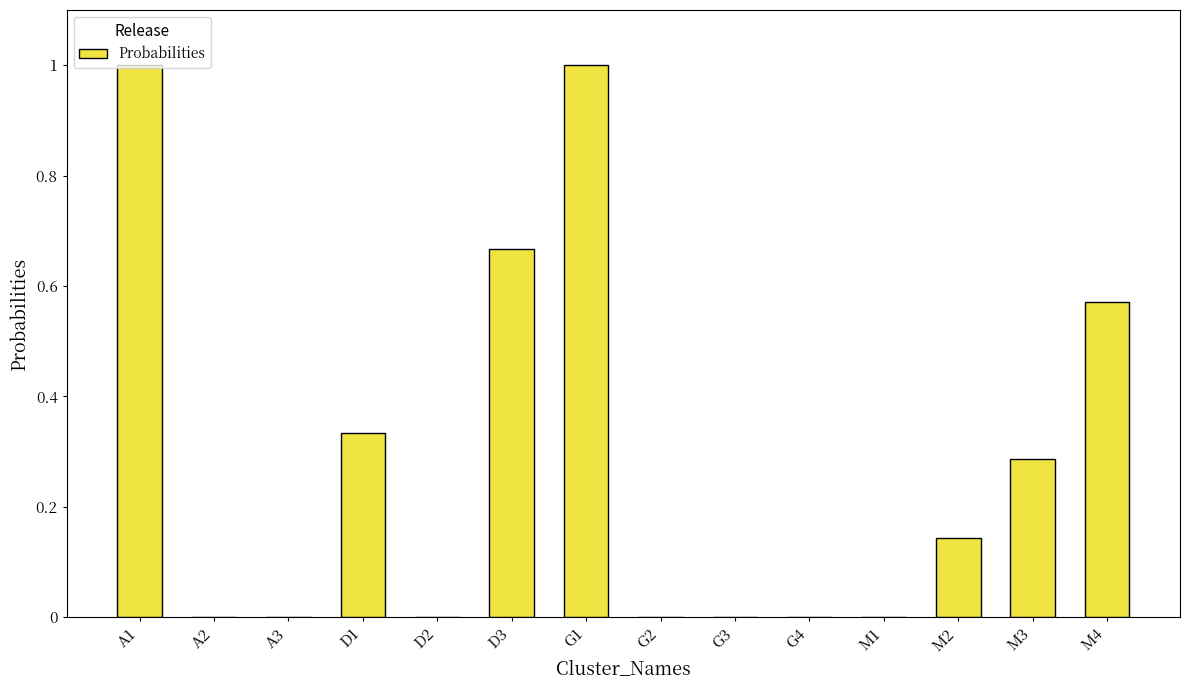

The chart shows a value of 1.5 at A1. True or false?

False